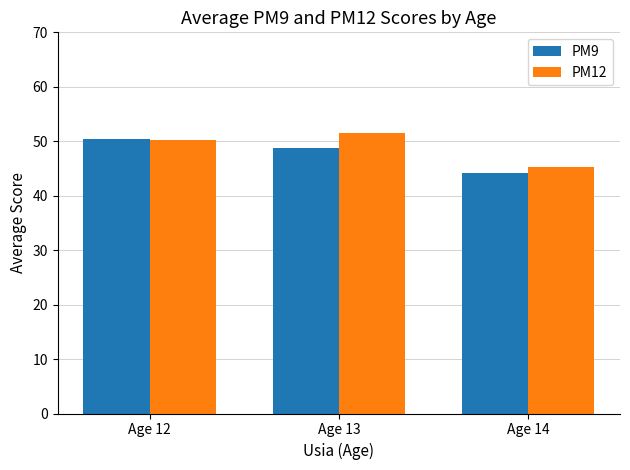

What is the value of the PM9 bar at the 1st from the left?

50.4